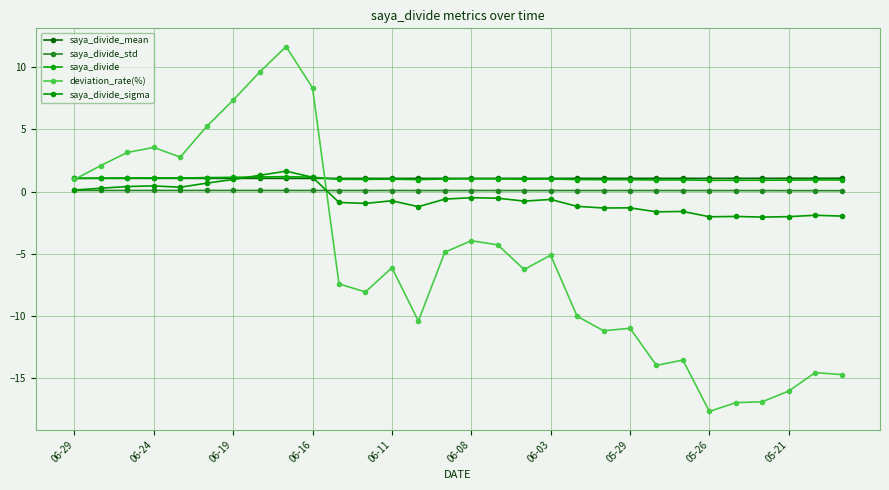

How many lines are shown in the chart?

5